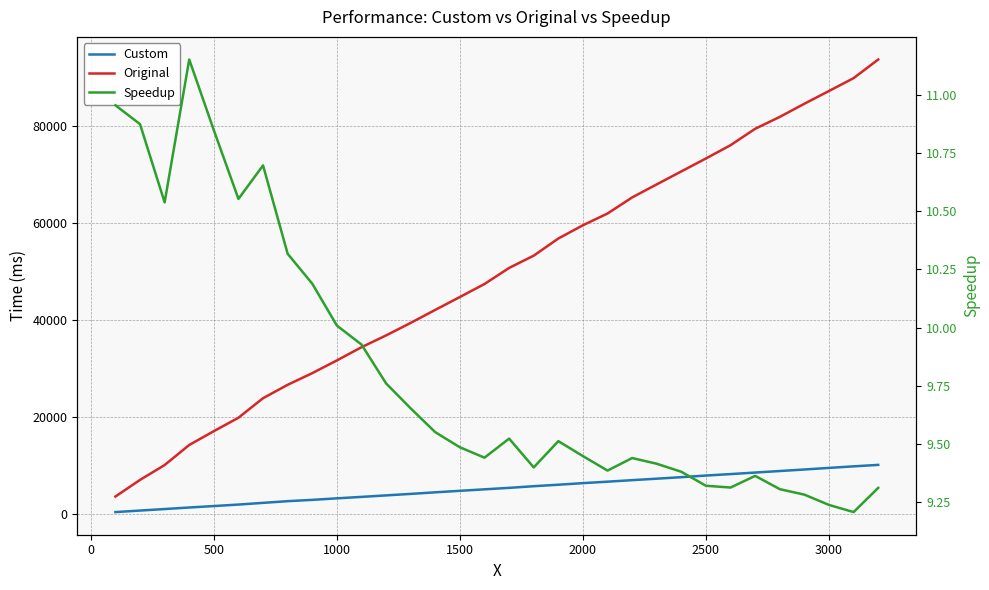

Reading left to right, what are all the values shown in this chart?

Custom: 322.3	640.9	952.2	1271.3	1569.8	1876.4	2227.9	2577.9	2846.7	3160.2	3460.6	3769.5	4079.4	4404.5	4714.8	5021.1	5325.8	5666.2	5970.7	6300.9	6601.1	6915.0	7219.5	7531.3	7866.4	8167.1	8484.9	8800.6	9115.8	9444.2	9763.7	10067.4
Original: 3530.7	6969.8	10034.2	14177.9	17029.6	19802.4	23832.7	26597.3	29005.3	31630.2	34355.7	36792.4	39379.2	42066.6	44725.0	47405.8	50719.9	53260.1	56796.1	59532.1	61957.2	65276.3	67973.4	70649.7	73320.7	76060.8	79445.7	81899.9	84617.8	87248.6	89900.1	93743.5
Speedup: 11.0	10.9	10.5	11.2	10.8	10.6	10.7	10.3	10.2	10.0	9.9	9.8	9.7	9.6	9.5	9.4	9.5	9.4	9.5	9.4	9.4	9.4	9.4	9.4	9.3	9.3	9.4	9.3	9.3	9.2	9.2	9.3